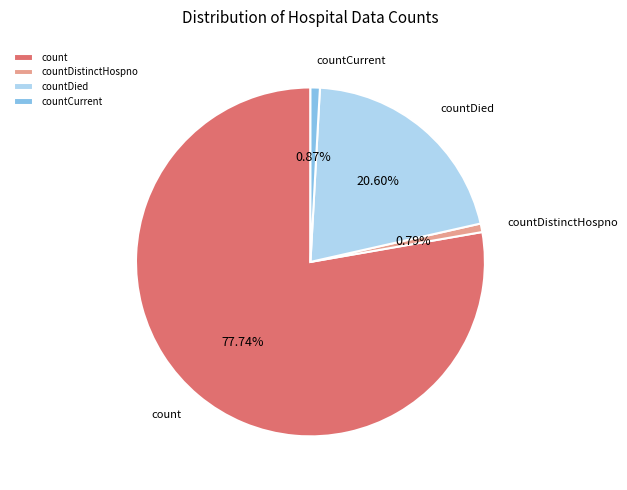

How many slices are in this pie chart?

4